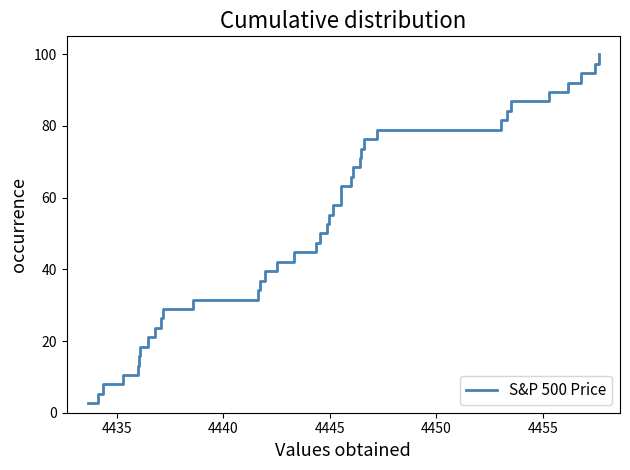

True or false: the data has more than 0 interior local peaks.

False